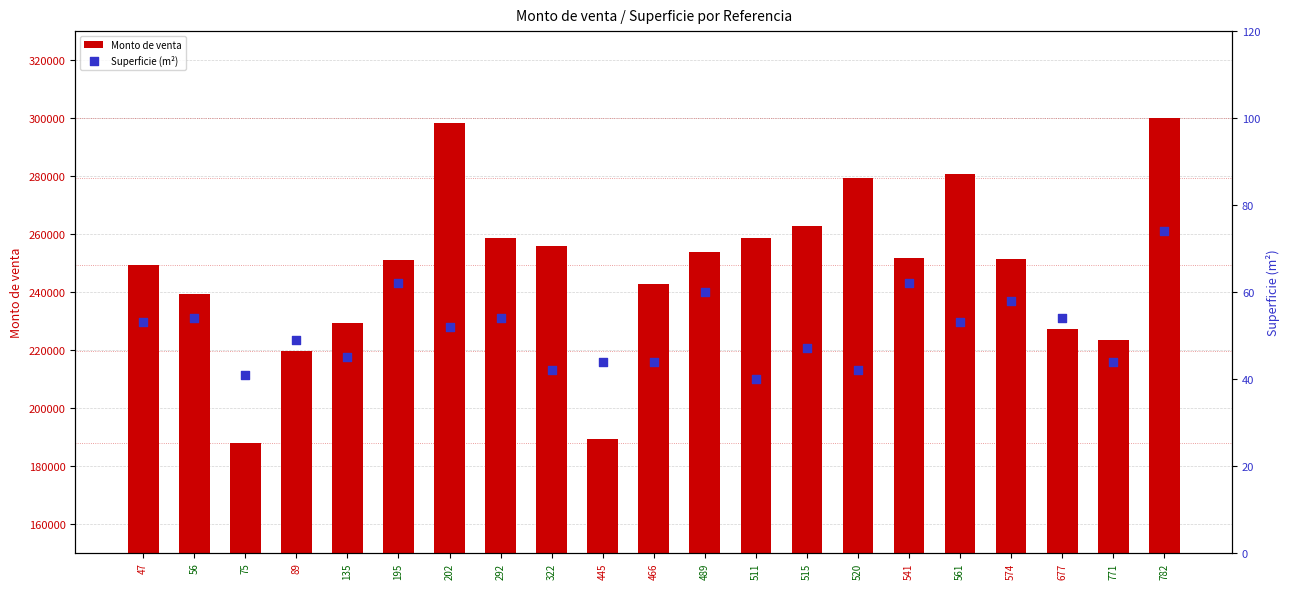

Which series has the largest total across all categories?

Monto de venta